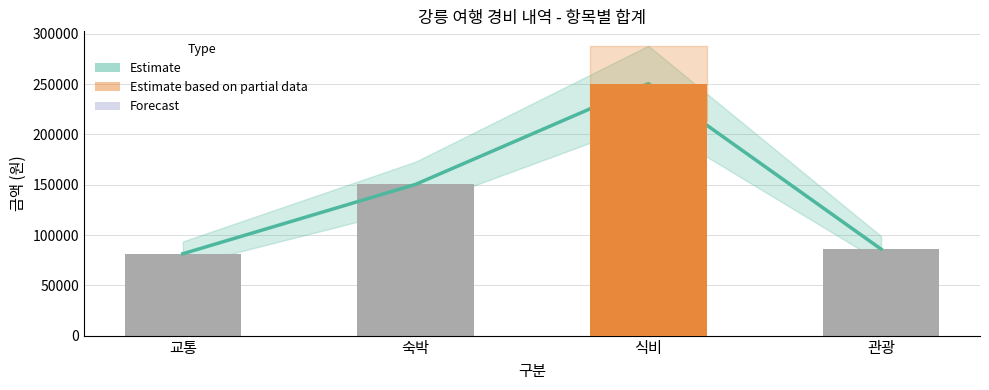

Is the value of Estimate at 교통 greater than the value of 항목별 합계 at 숙박?

No